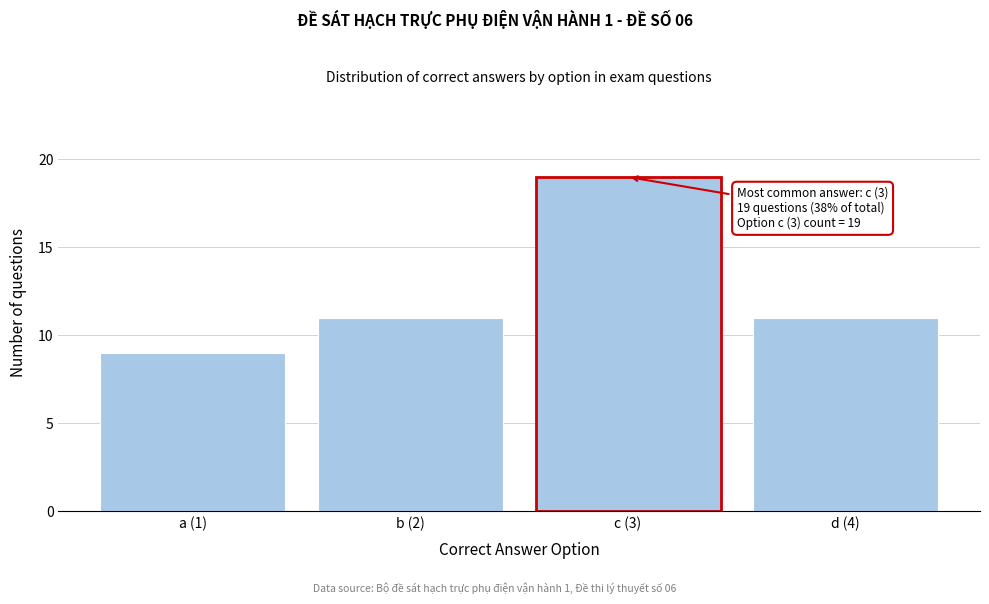

Reading left to right, transcribe all the data shown in this chart.

9	11	19	11